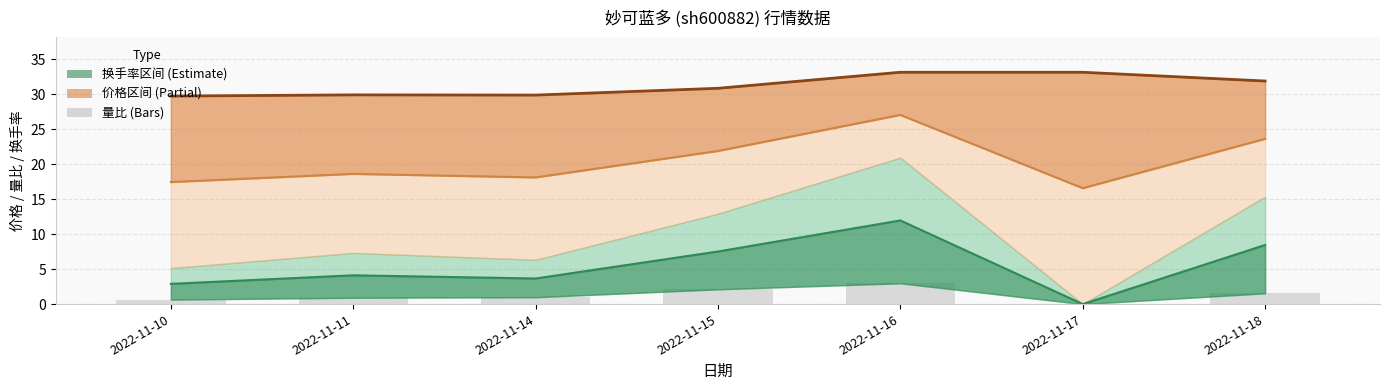

What is the total value across all series at 2022-11-15?

32.9